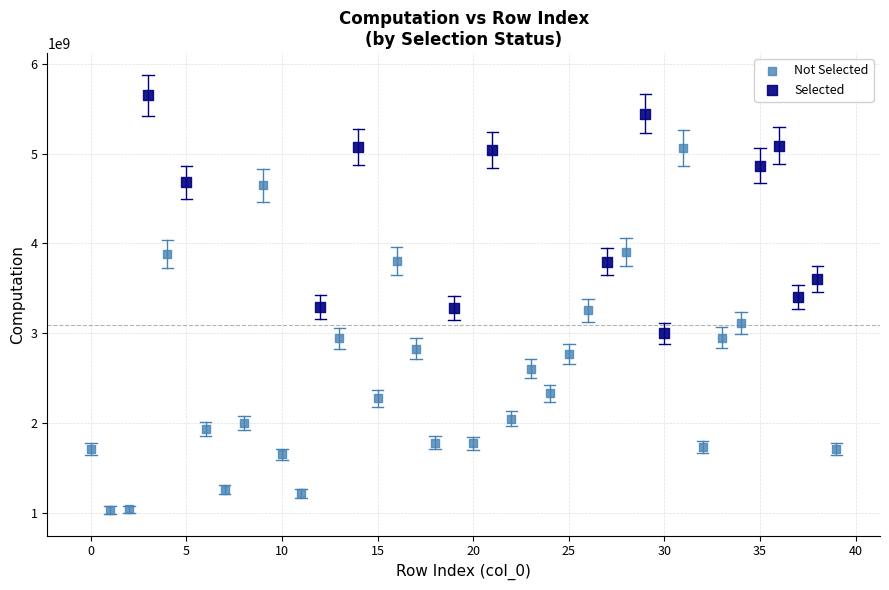

Which series reaches the minimum Y coordinate?

Not Selected